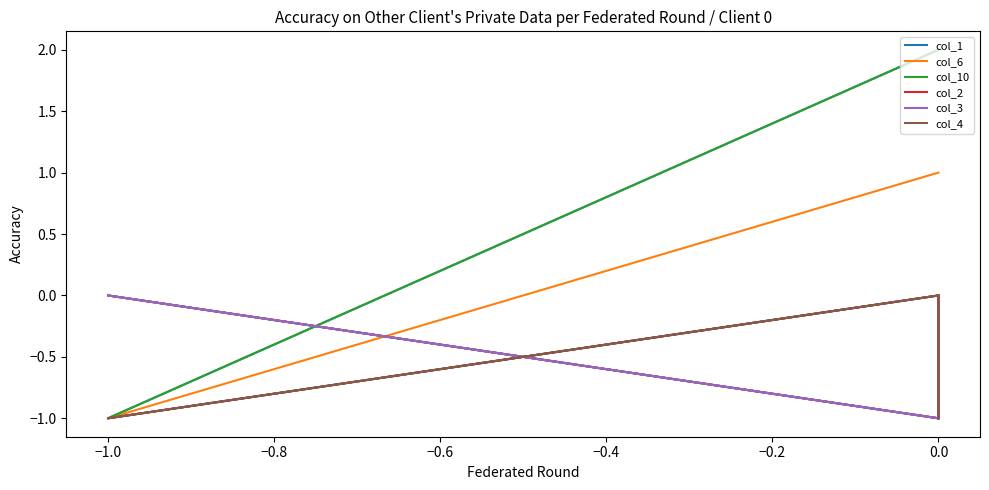

Is the value of col_1 at −1.0 greater than the value of col_2 at −0.2?

No